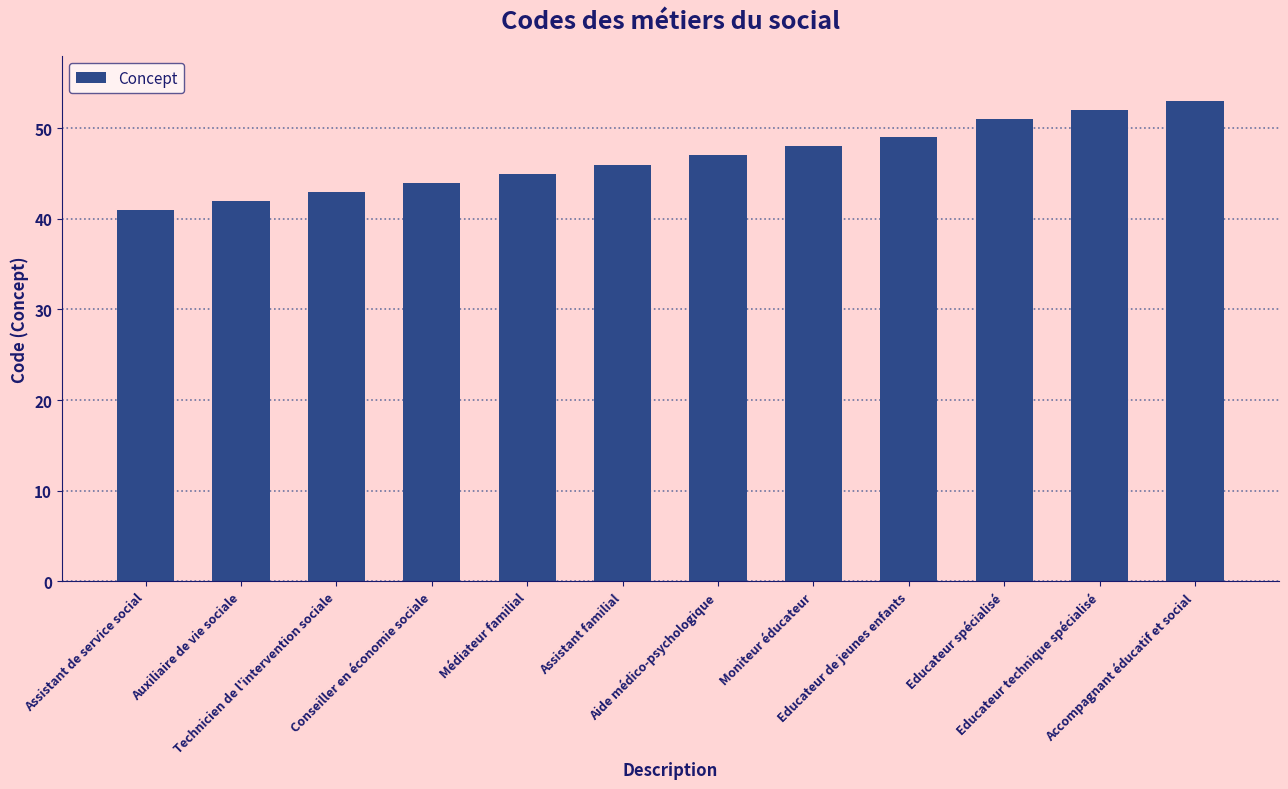

What is the change in value from Assistant de service social to Moniteur éducateur?

+7